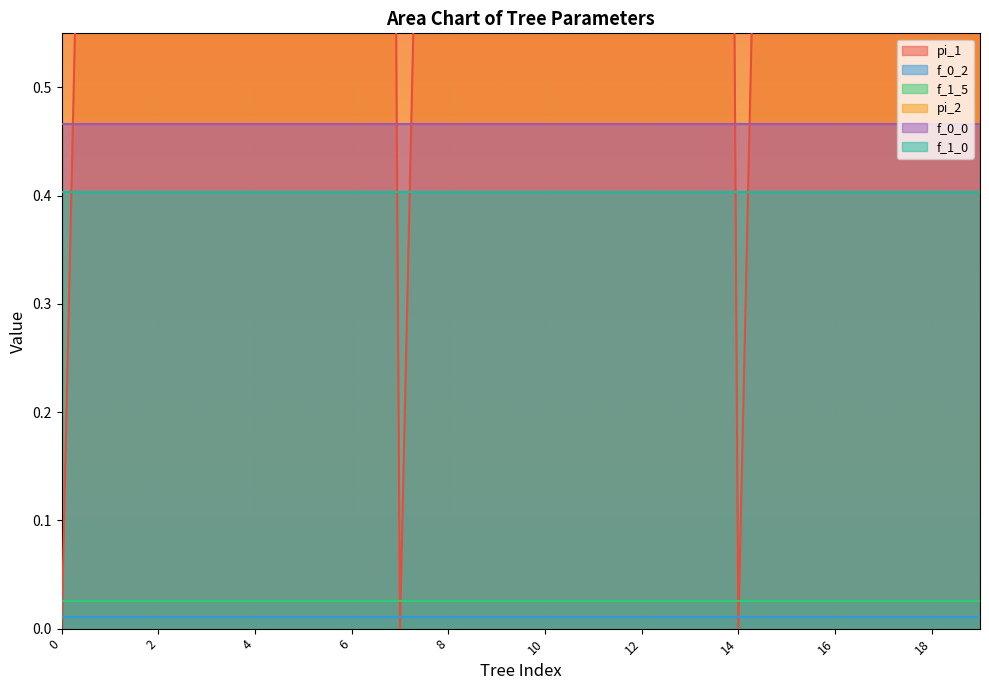

The value of f_1_5 at 15 is 0.0. True or false?

True